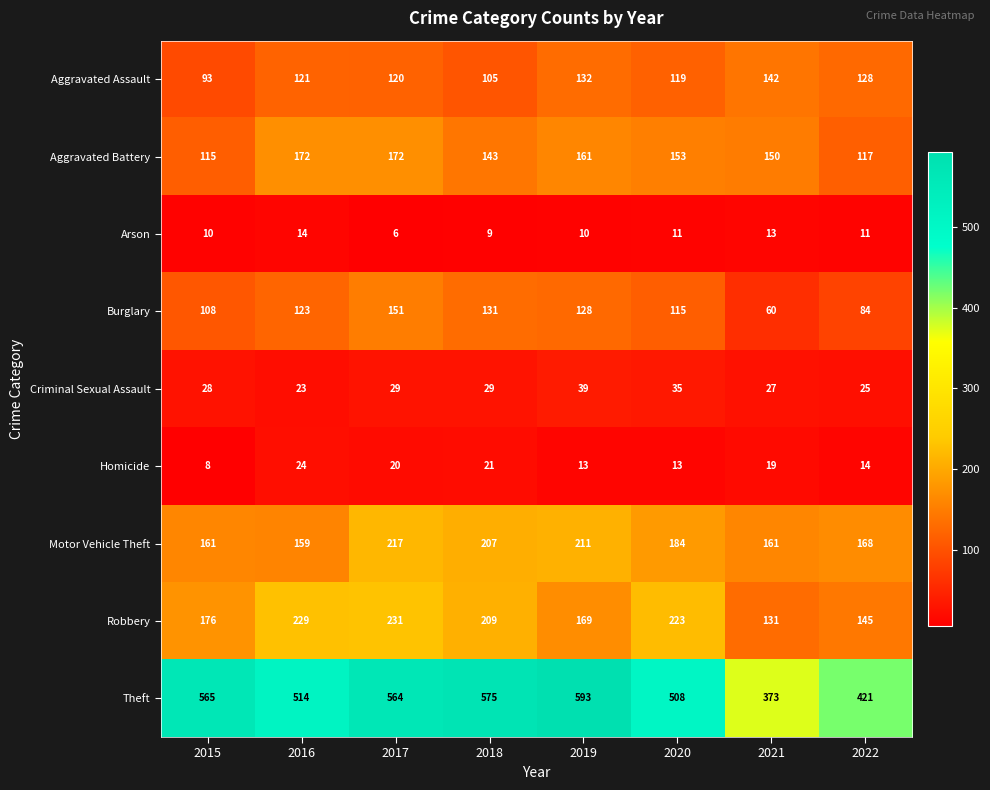

Which category has the lowest value across all series?

2017